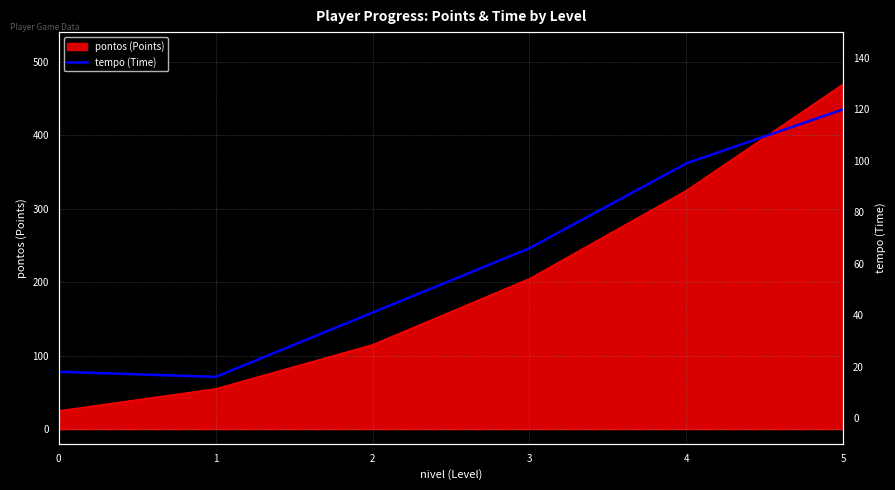

Is it true that the value at 0 is 18?

True